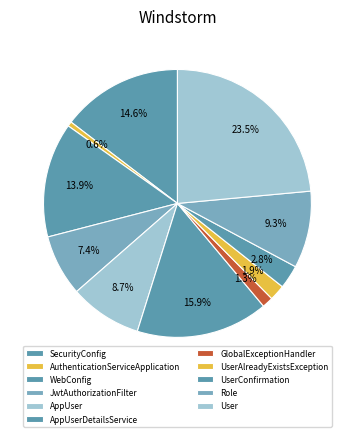

What percentage is NOT represented by JwtAuthorizationFilter?

92.6%